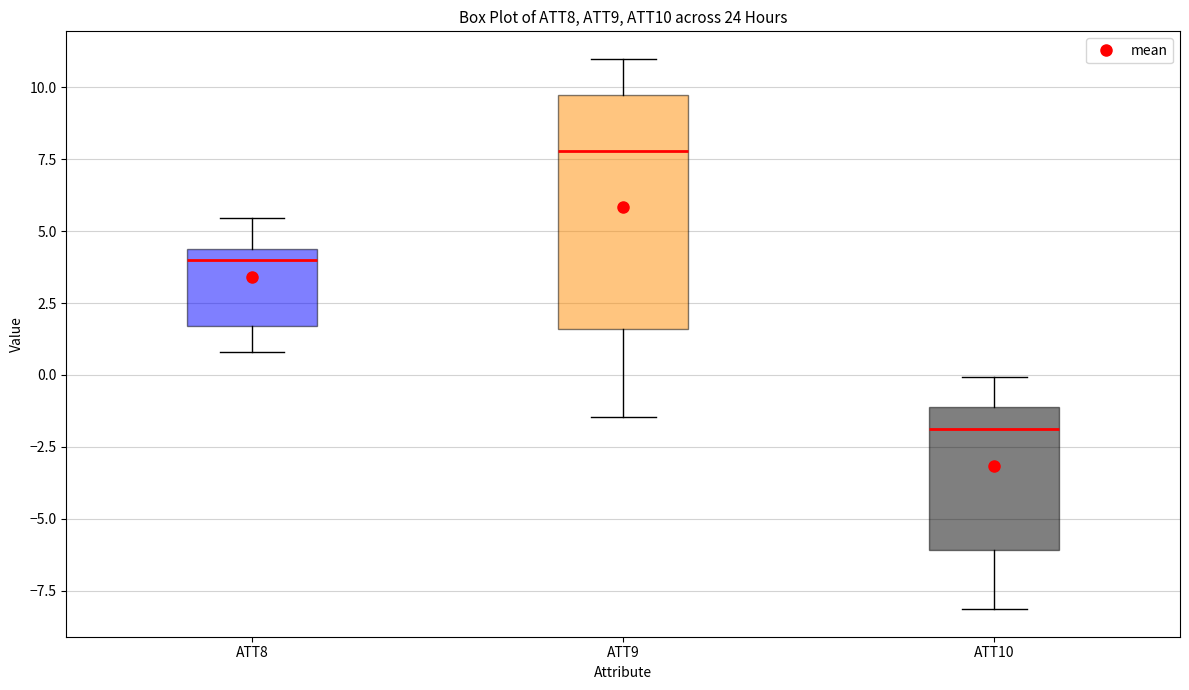

Comparing the boxes themselves (not the whiskers), which one is the tallest?

ATT9